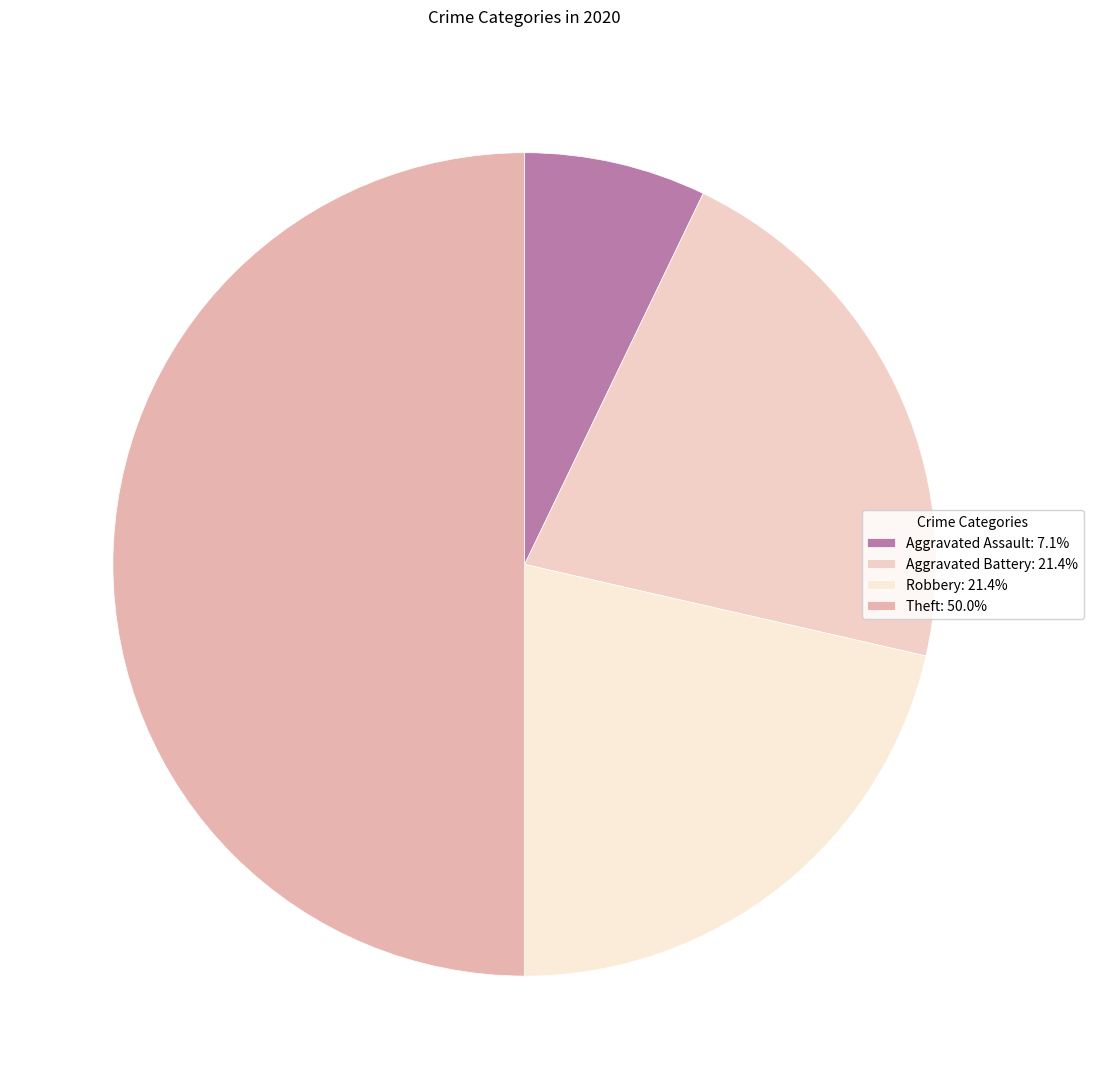

What is the change in value from Robbery to Theft?

+4